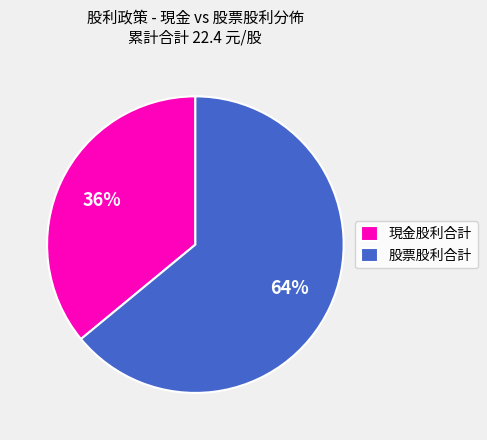

Is there any slice that represents more than half of the pie?

Yes